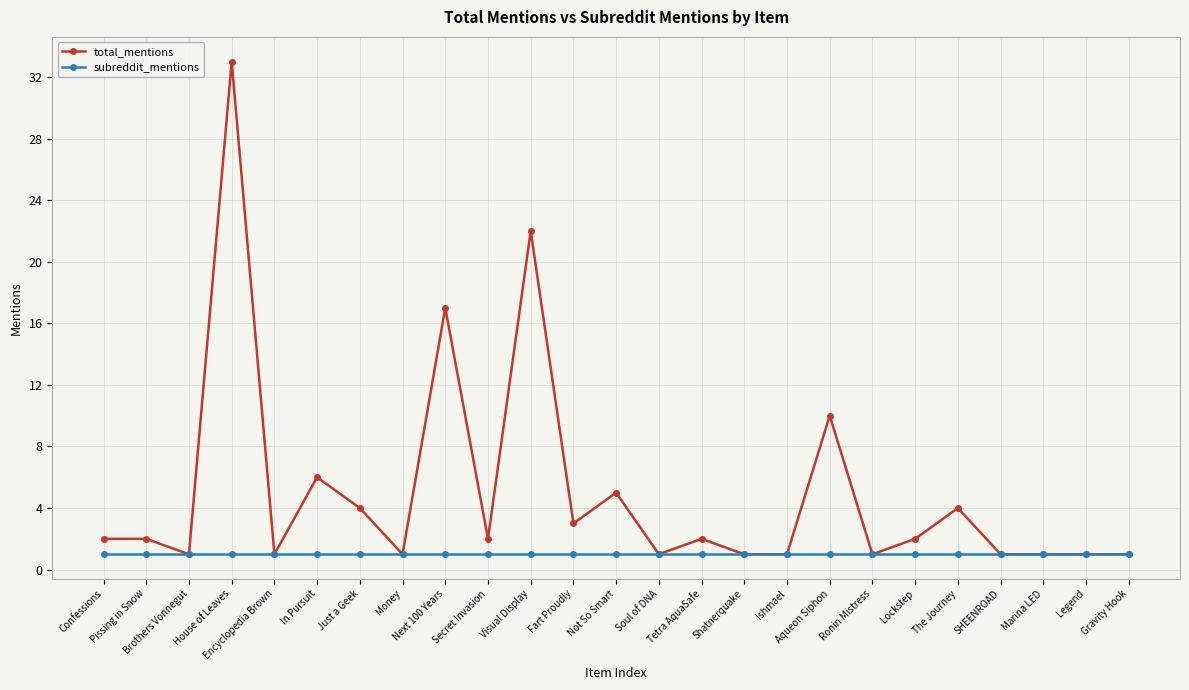

List the series in order of their overall mean, highest first.

total_mentions, subreddit_mentions